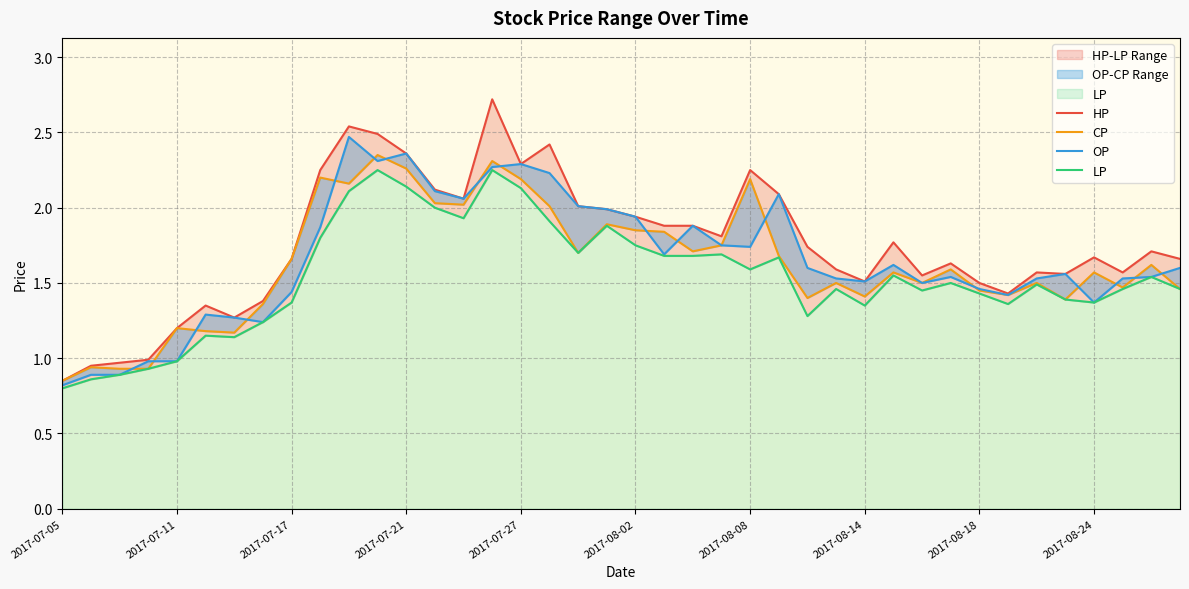

Reading right to left, transcribe all the data shown in this chart.

HP: 1.7	1.7	1.6	1.7	1.6	1.6	1.4	1.5	1.6	1.6	1.8	1.5	1.6	1.7	2.1	2.2	1.8	1.9	1.9	1.9	2.0	2.0	2.4	2.3	2.7	2.1	2.1	2.4	2.5	2.5	2.2	1.7	1.4	1.3	1.4	1.2	1.0	1.0	0.9	0.8
CP: 1.5	1.6	1.5	1.6	1.4	1.5	1.4	1.4	1.6	1.5	1.6	1.4	1.5	1.4	1.7	2.2	1.8	1.7	1.8	1.9	1.9	1.7	2.0	2.2	2.3	2.0	2.0	2.3	2.4	2.2	2.2	1.7	1.4	1.2	1.2	1.2	0.9	0.9	0.9	0.8
OP: 1.6	1.5	1.5	1.4	1.6	1.5	1.4	1.5	1.5	1.5	1.6	1.5	1.5	1.6	2.1	1.7	1.8	1.9	1.7	1.9	2.0	2.0	2.2	2.3	2.3	2.1	2.1	2.4	2.3	2.5	1.9	1.4	1.2	1.3	1.3	1.0	1.0	0.9	0.9	0.8
LP: 1.5	1.5	1.5	1.4	1.4	1.5	1.4	1.4	1.5	1.4	1.6	1.4	1.5	1.3	1.7	1.6	1.7	1.7	1.7	1.8	1.9	1.7	1.9	2.1	2.2	1.9	2.0	2.1	2.2	2.1	1.8	1.4	1.2	1.1	1.1	1.0	0.9	0.9	0.9	0.8